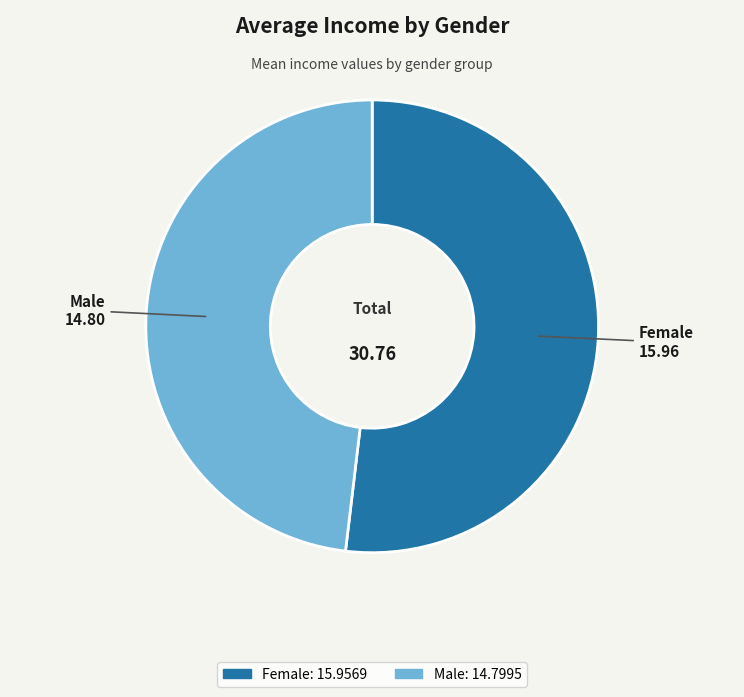

Is it true that Male is 48% of the pie?

True